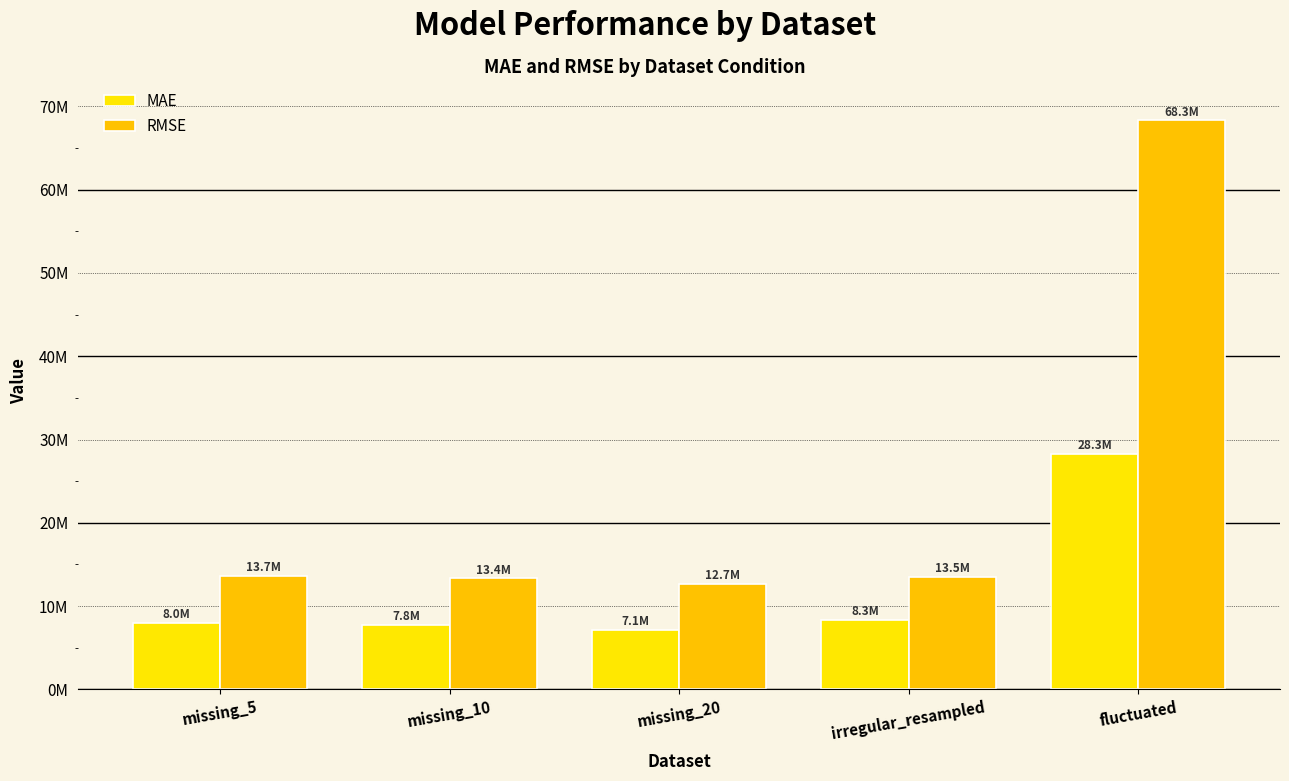

What is the total value across all series at irregular_resampled?

21831661.2